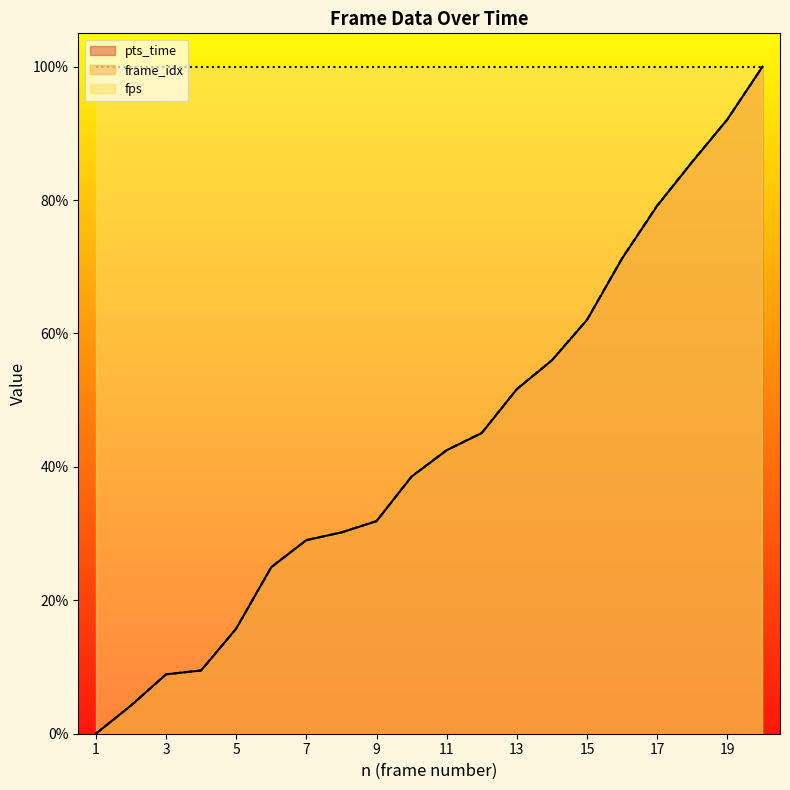

How many data points in pts_time are above 42?

10